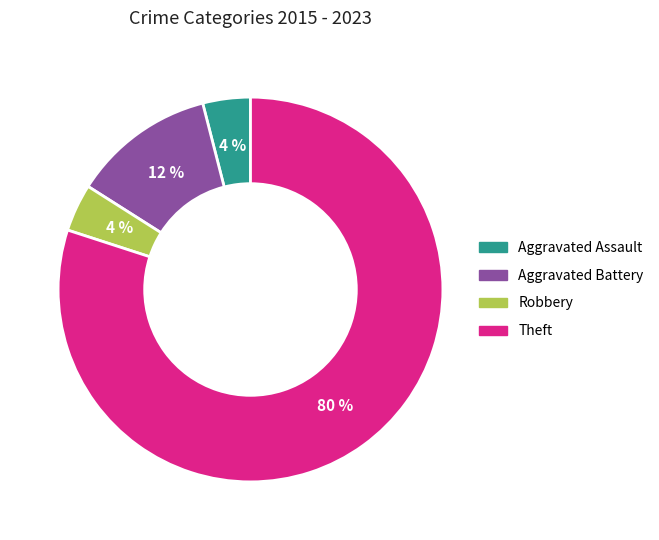

What is the largest slice in the pie chart?

Theft